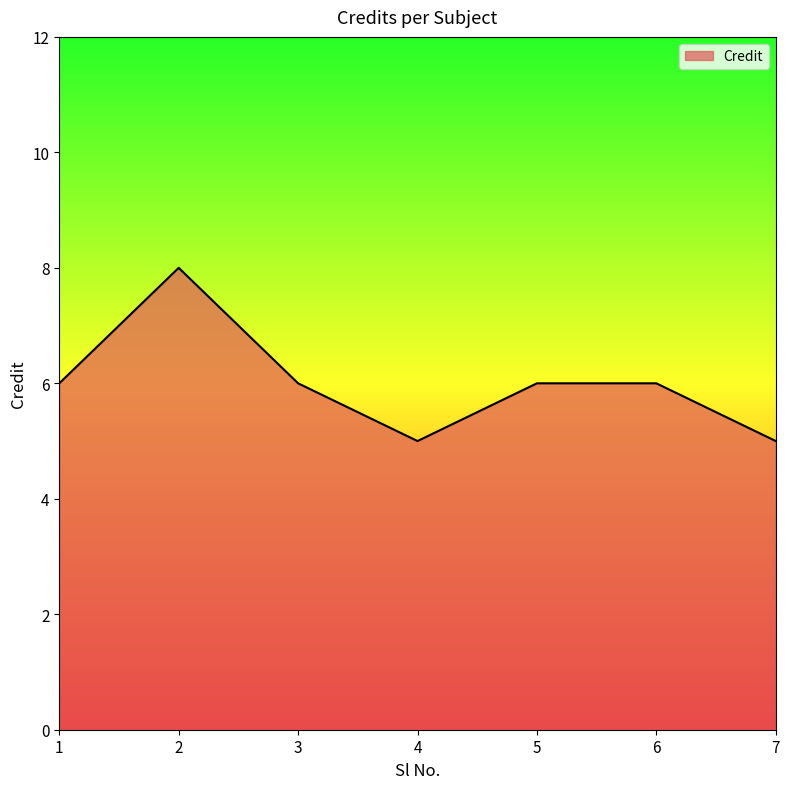

What is the change in value from 2 to 7?

-3